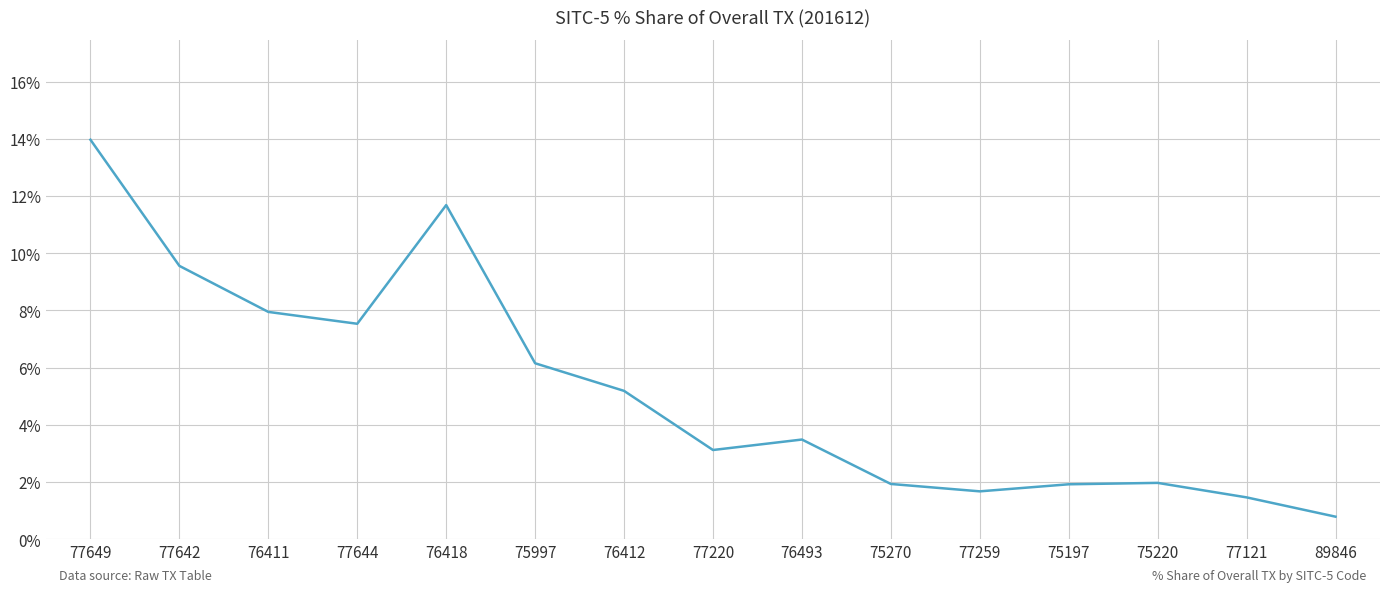

True or false: the data shows 2.1 at 77121.

False